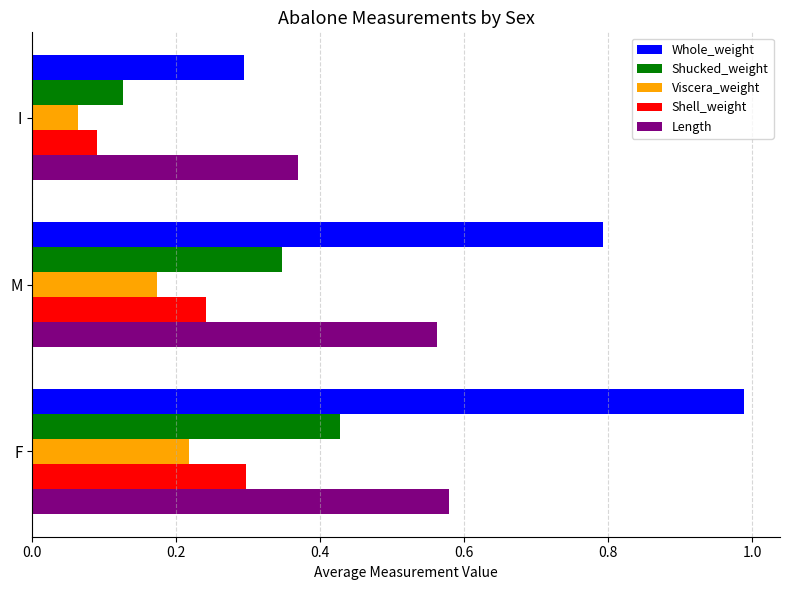

List the labels in order of Viscera_weight value, largest first.

F, M, I